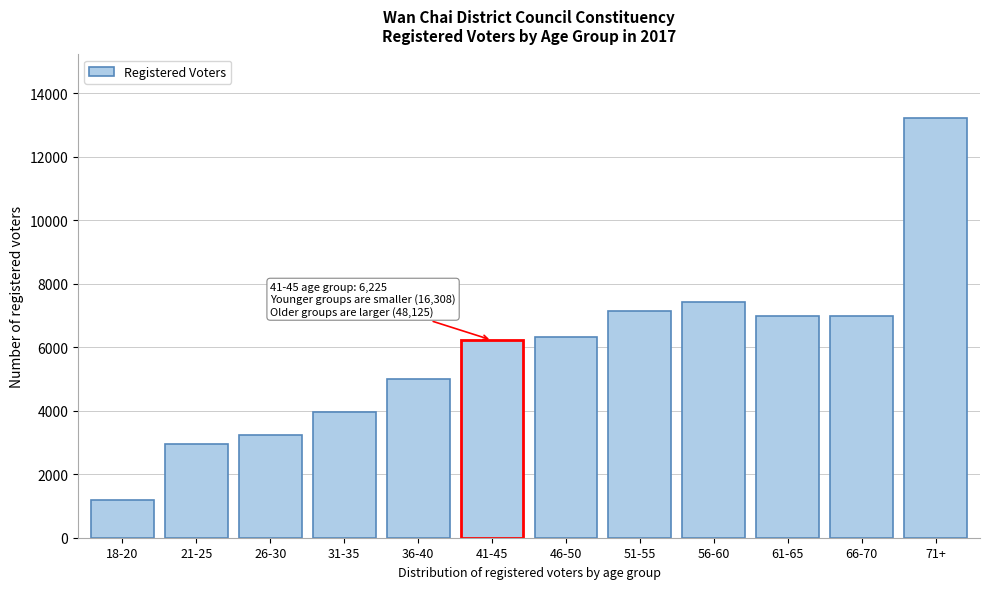

Is it true that the value at 26-30 is 935?

False